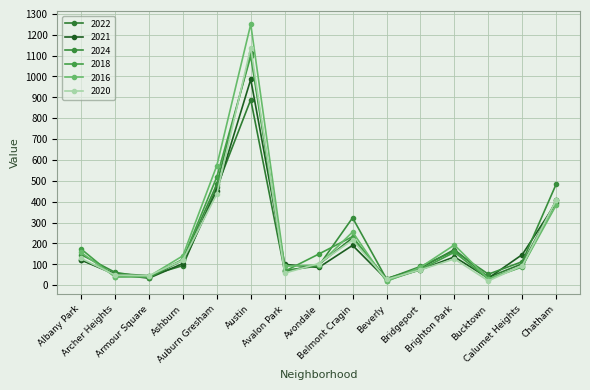

Between which two adjacent categories do 2022 and 2020 first intersect?

Albany Park and Archer Heights